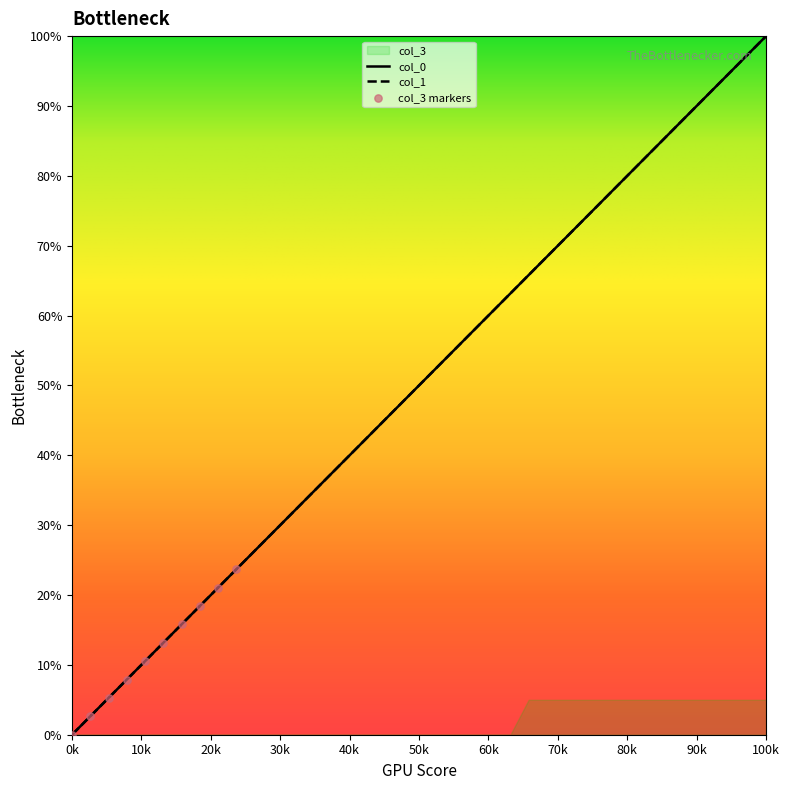

Which series has the largest total across all categories?

col_0